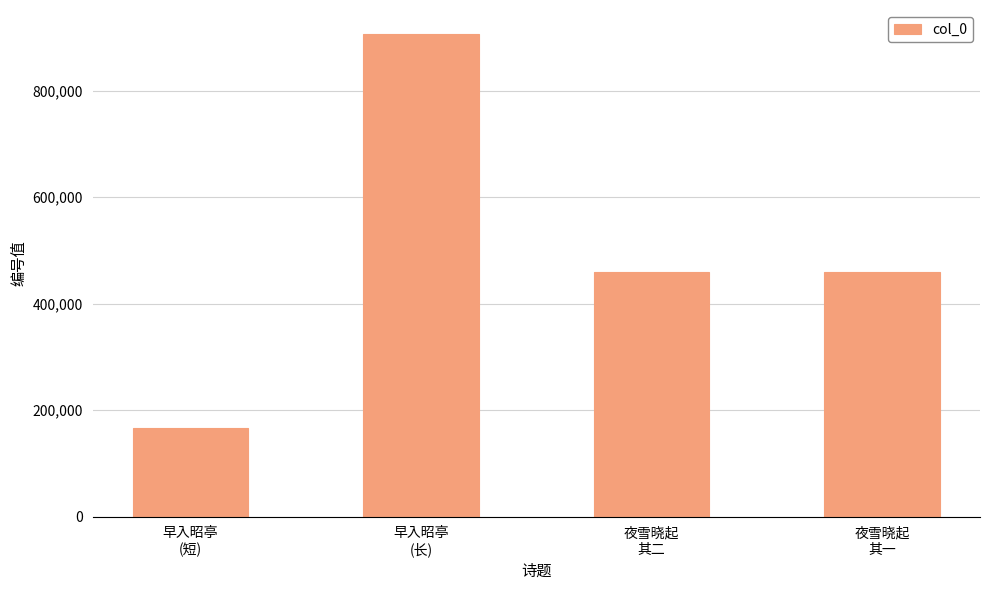

What is the minimum value shown in the chart?

166985